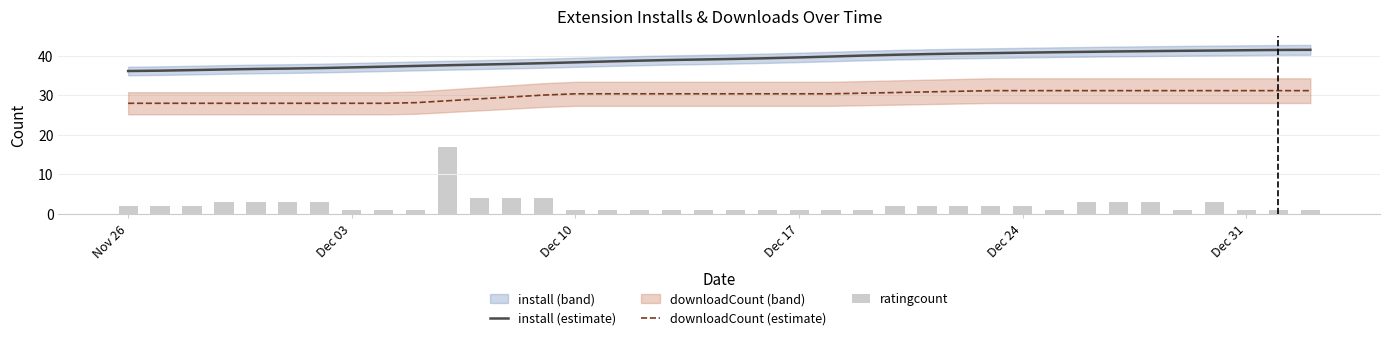

What is the minimum value for install (estimate)?

36.2